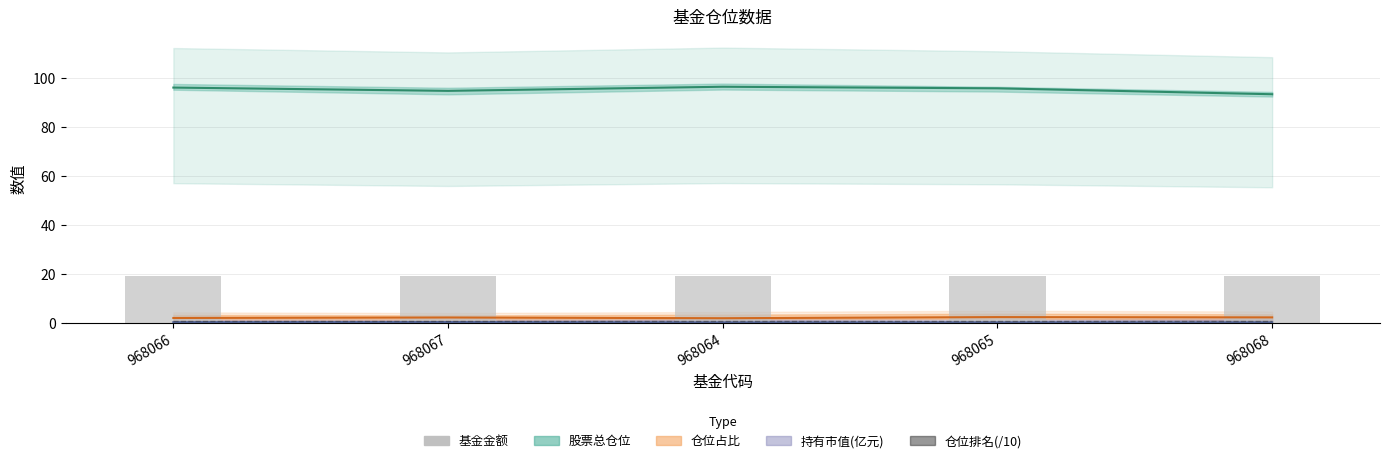

At which label does 股票总仓位 reach its peak?

968064